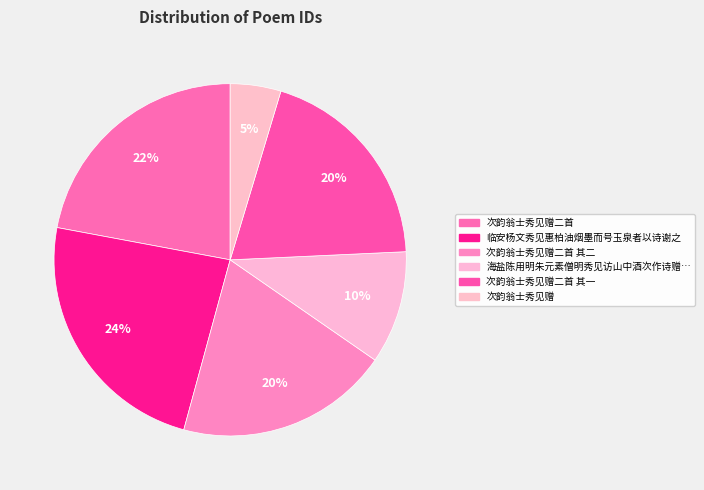

What is the largest slice in the pie chart?

临安杨文秀见惠柏油烟墨而号玉泉者以诗谢之